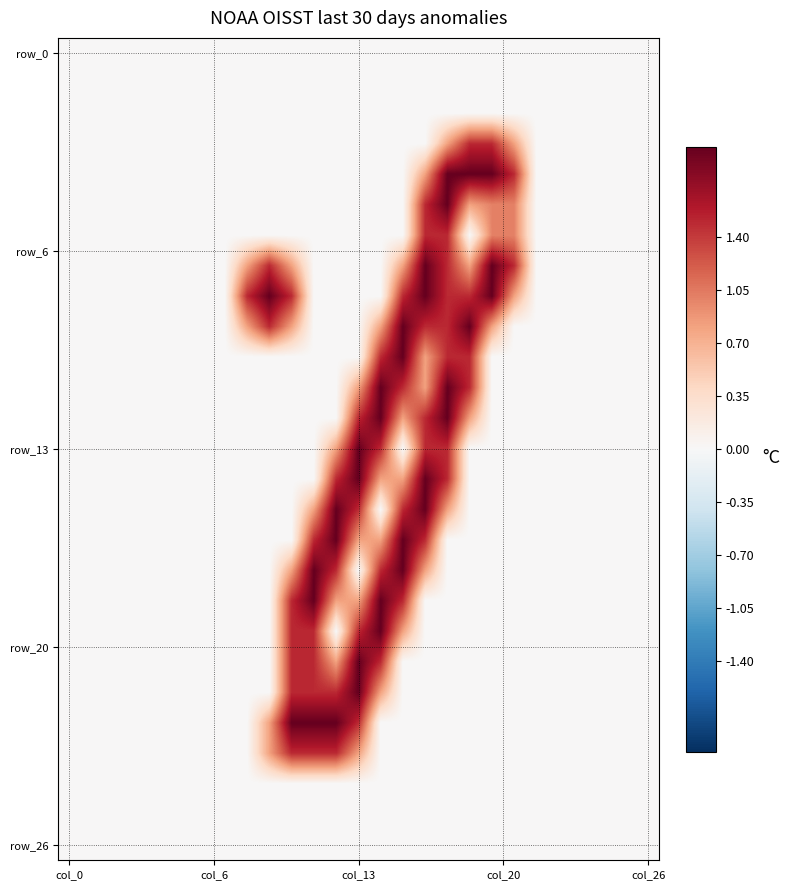

How many data points does each series have?

27